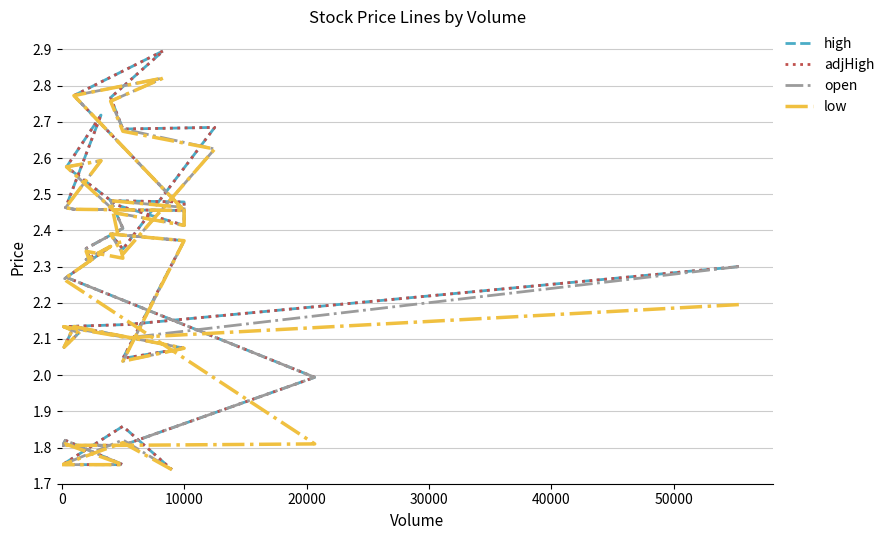

True or false: low and open intersect in this chart.

False